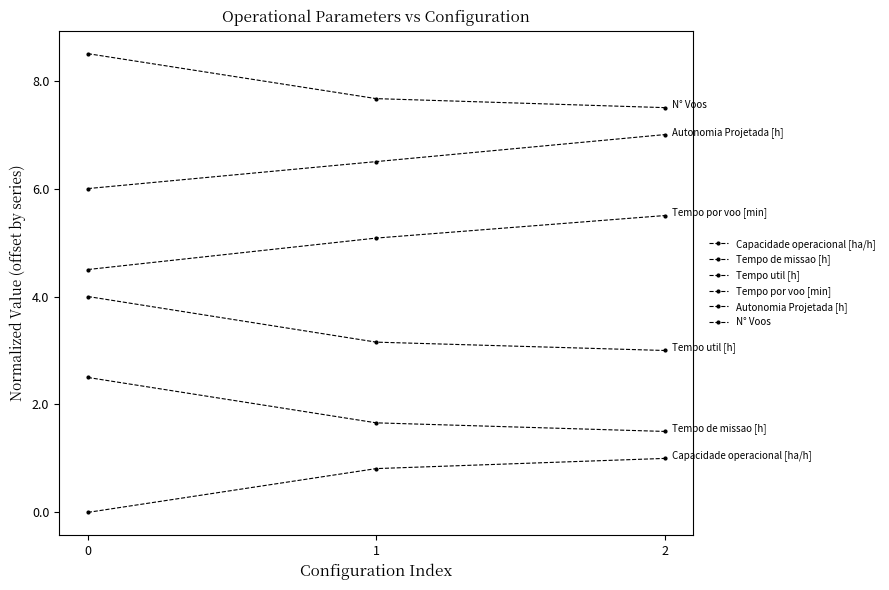

How many lines are shown in the chart?

6